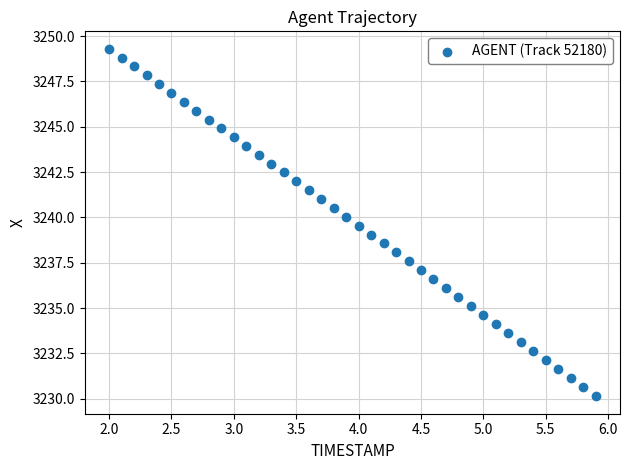

What is the range of X values (max minus min)?

3.9